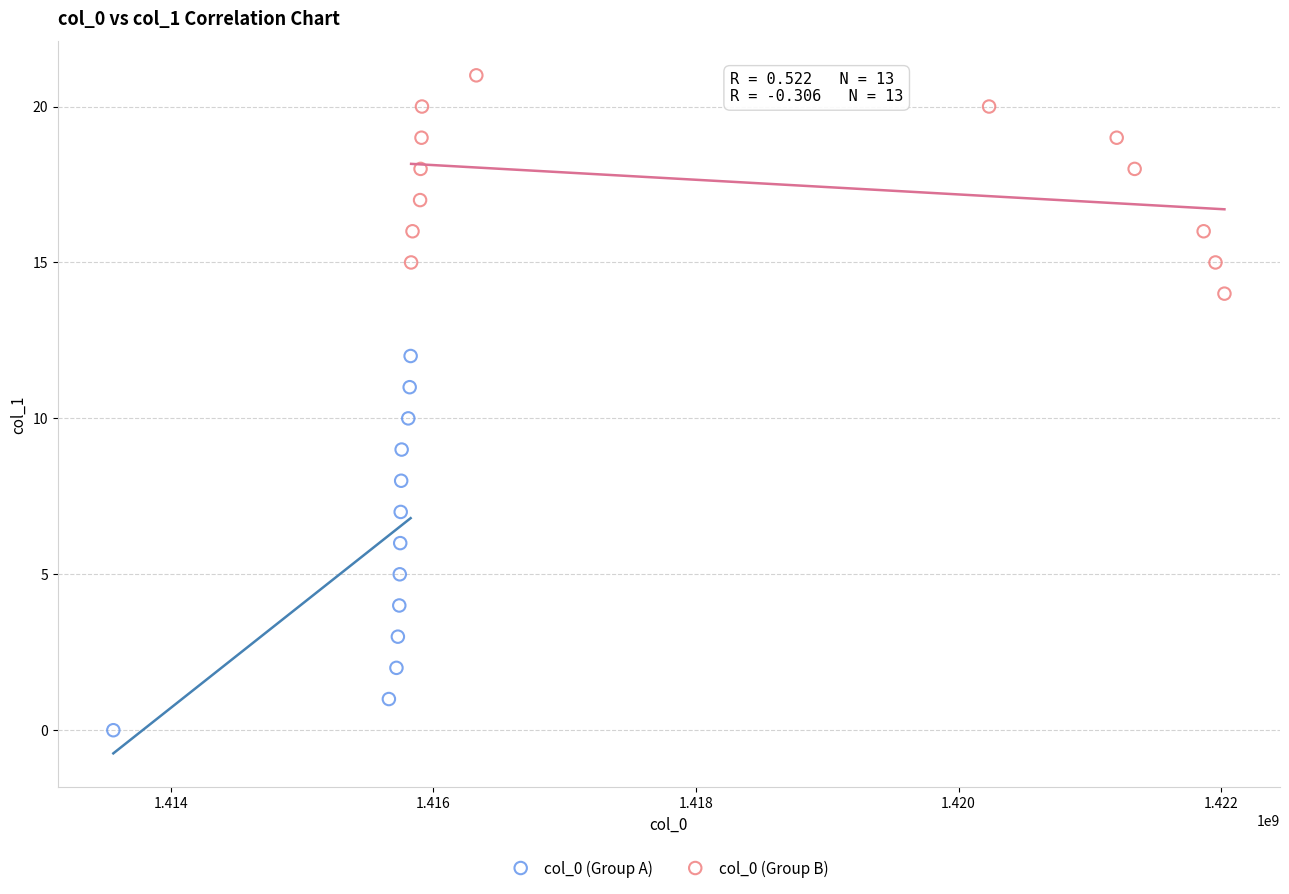

Which series reaches the minimum Y coordinate?

col_0 (Group A)